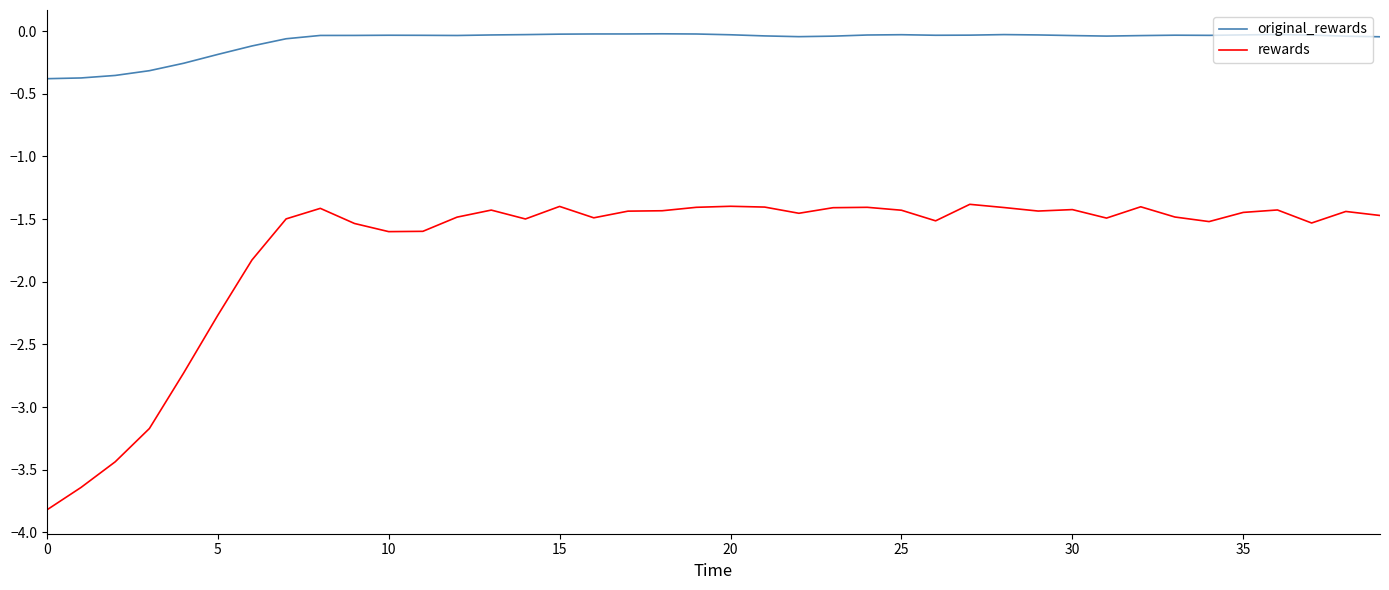

Rank the series by their maximum value, from lowest to highest.

rewards, original_rewards